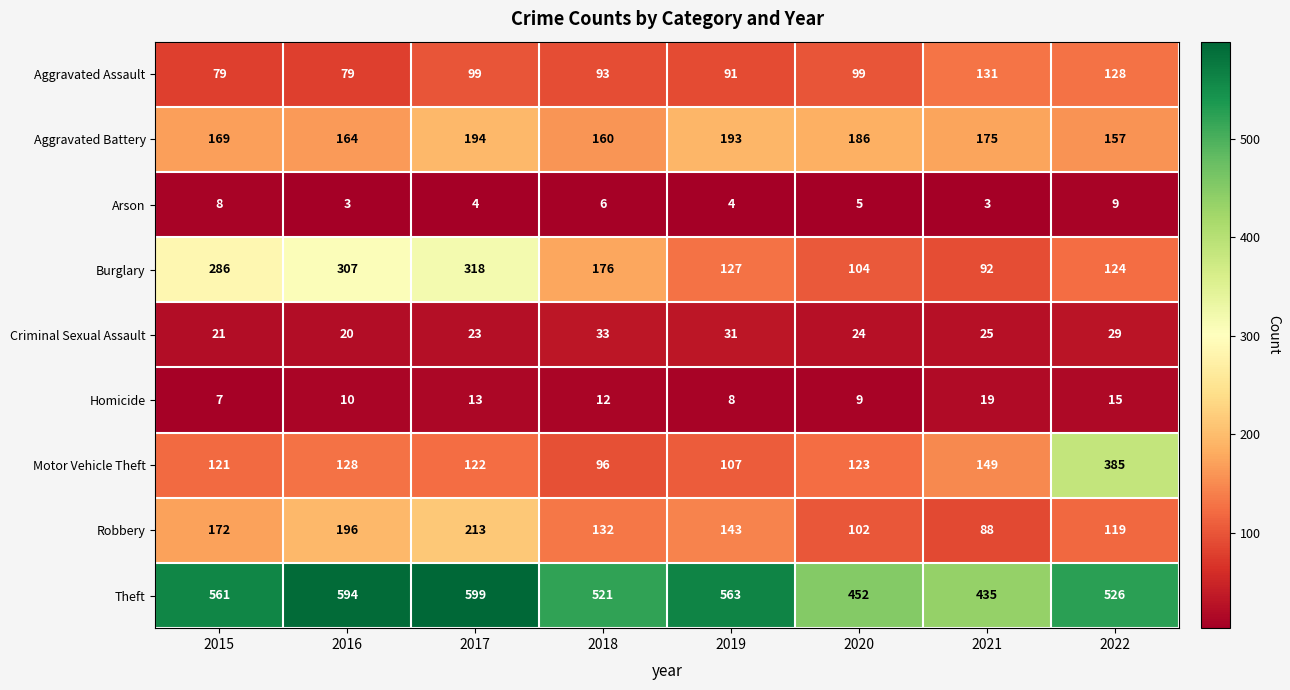

At how many categories does at least one series exceed 279?

8